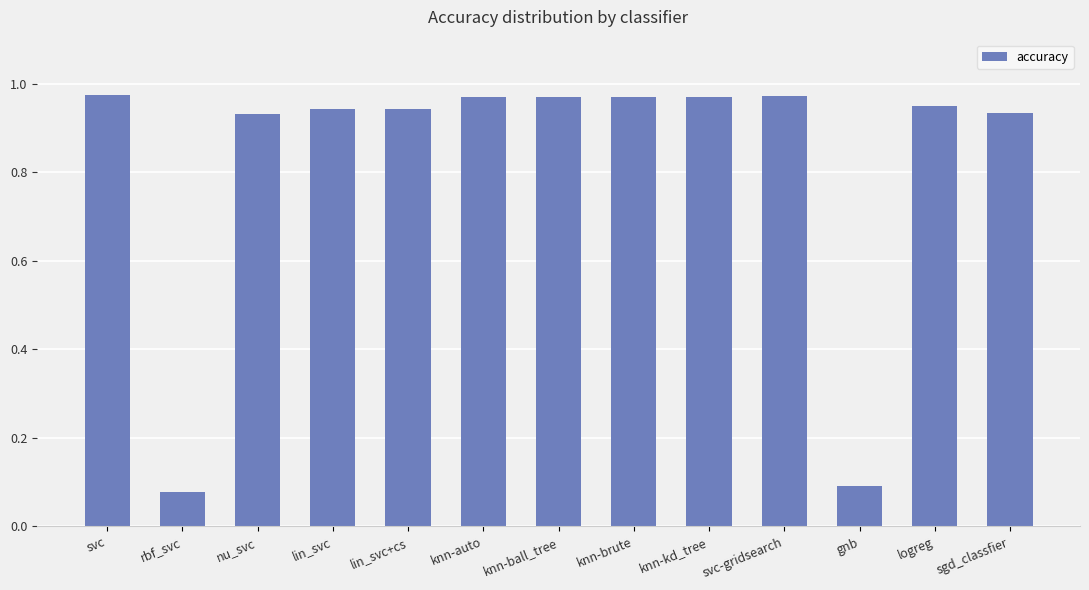

What is the change in value from rbf_svc to nu_svc?

+0.9